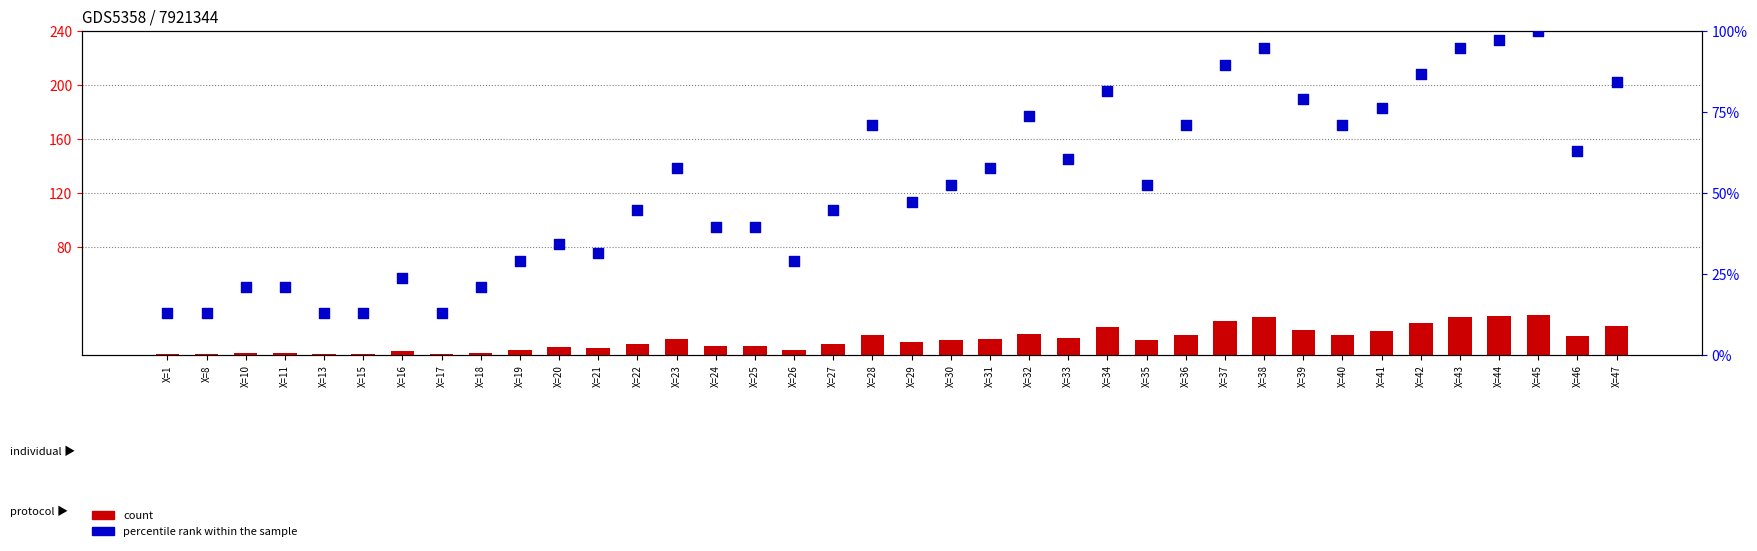

Which series has the largest Y range (max minus min)?

percentile rank within the sample